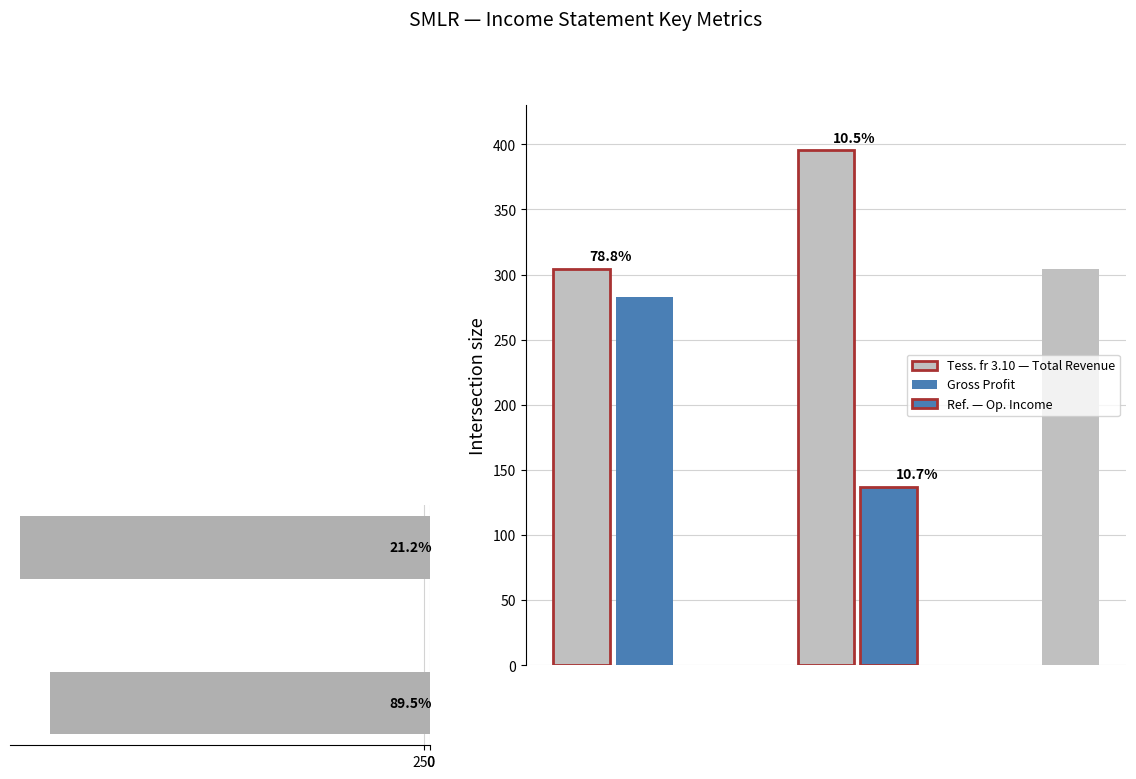

What is the maximum value shown in the chart?

395.7